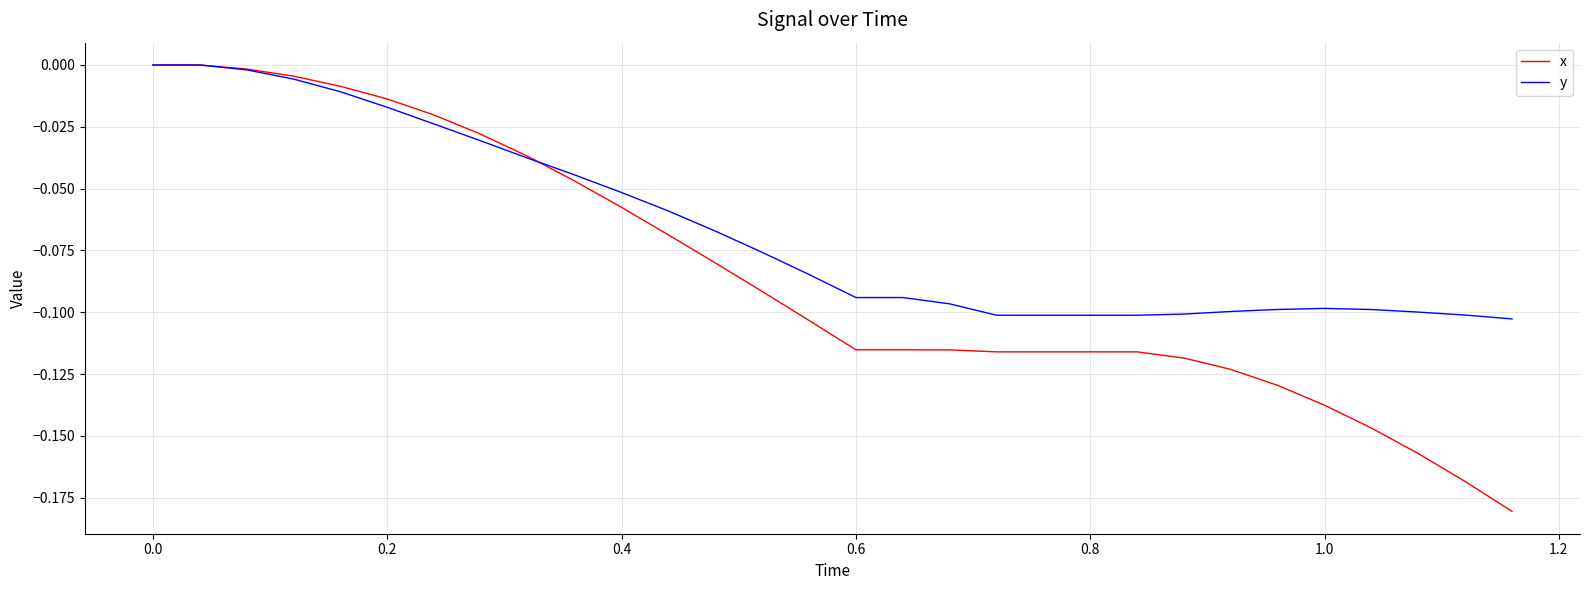

Rank the series by their average value, from highest to lowest.

y, x